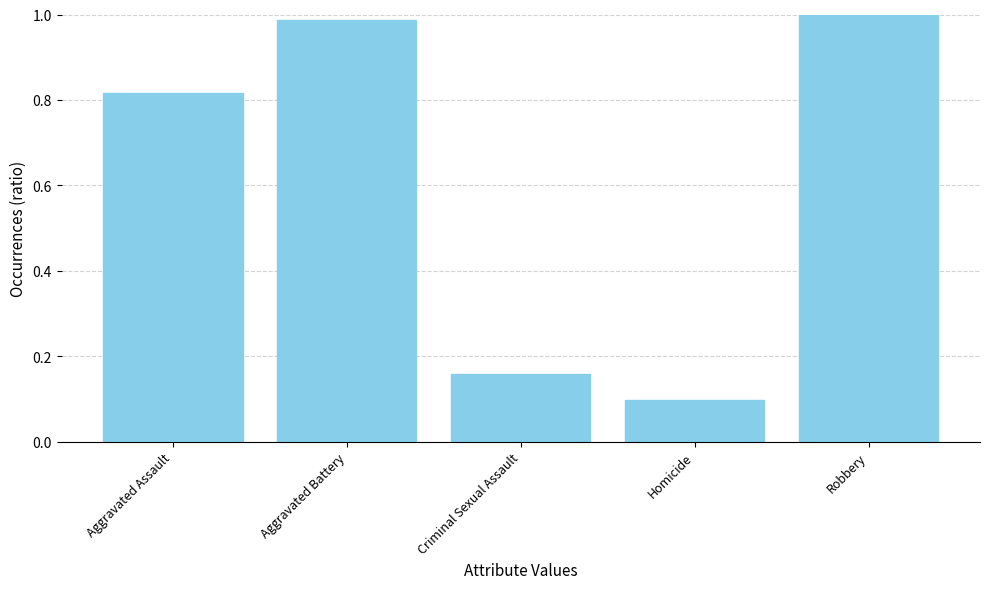

How many data points does each series have?

5